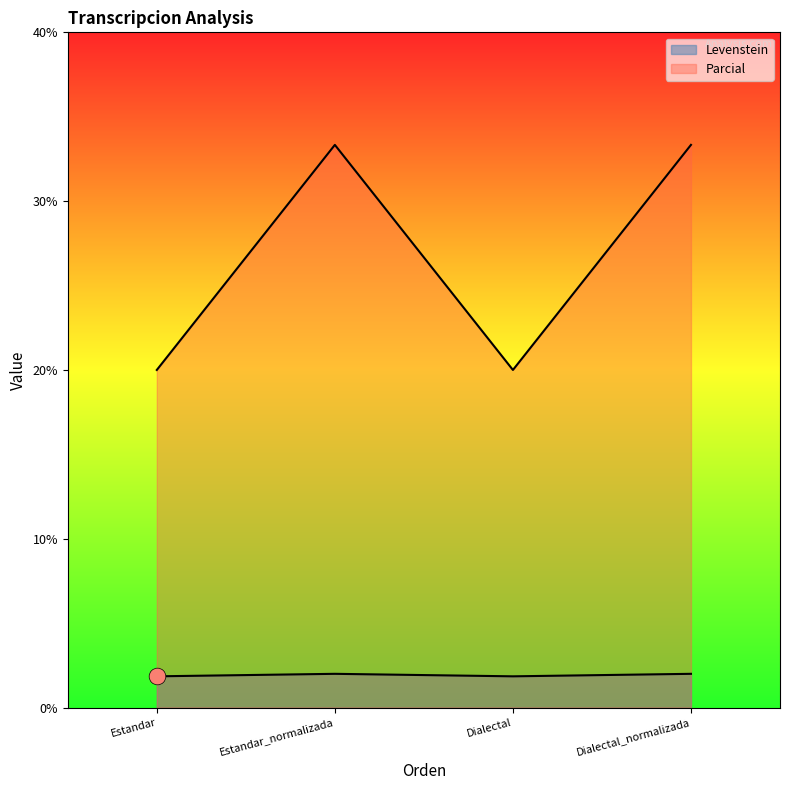

Which series has the largest range (max minus min)?

Parcial